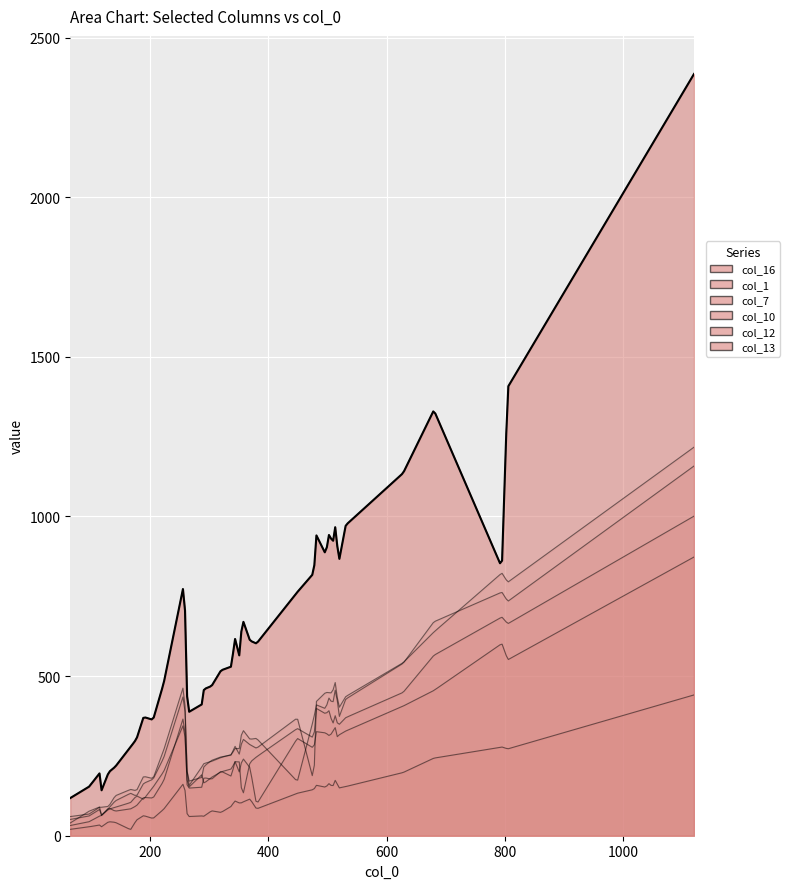

Does the chart display data point markers on the line(s)?

No